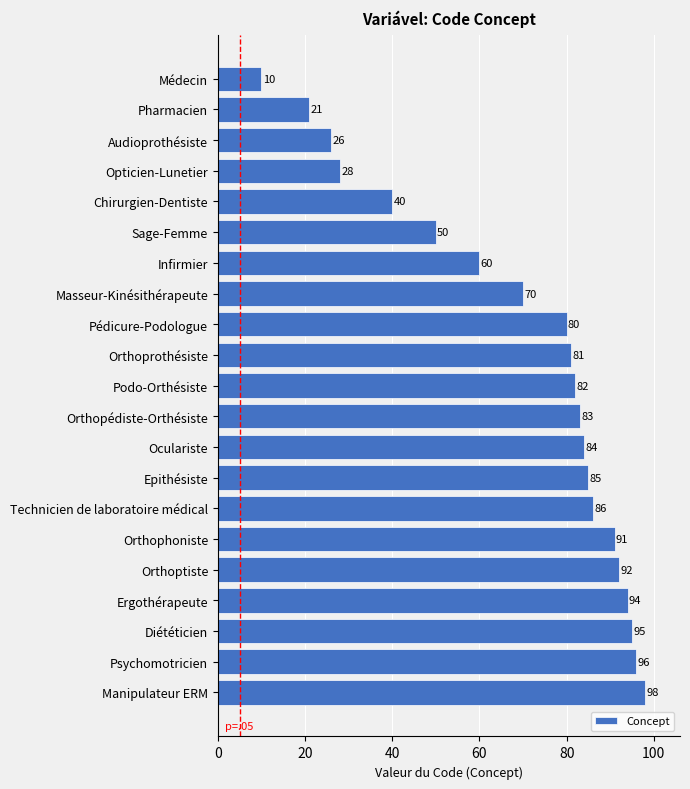

The value at Technicien de laboratoire médical is 145. True or false?

False